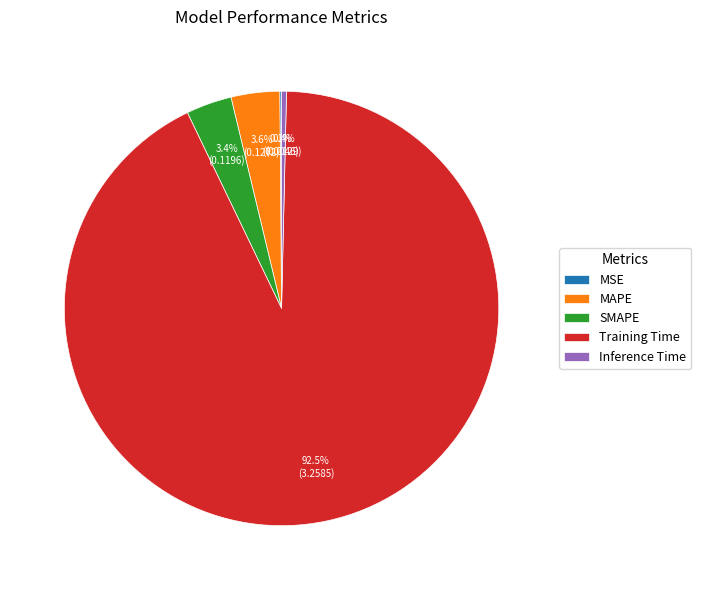

Combined, what portion of the pie is Inference Time and SMAPE?

3.8%